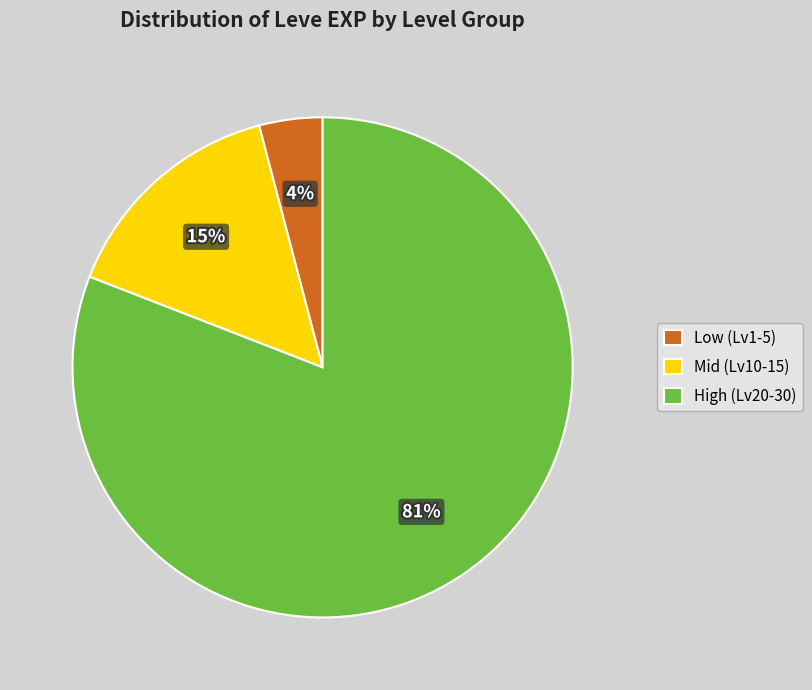

What is the ratio of the value at High (Lv20-30) to the value at Mid (Lv10-15)?

5.4